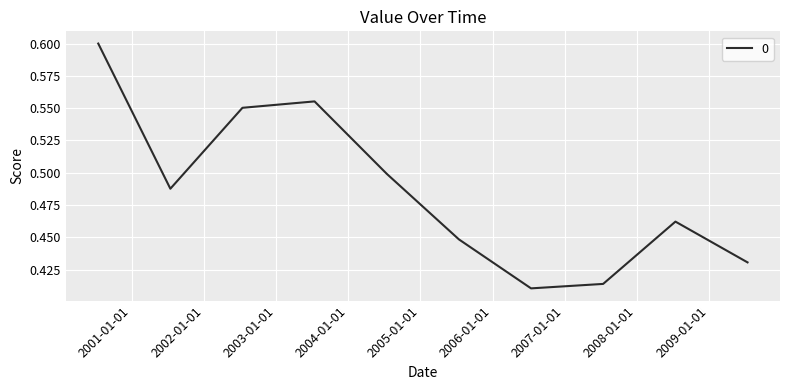

List the labels in order of value, largest first.

2000-07-15, 2003-07-15, 2002-07-15, 2004-07-15, 2001-07-15, 2008-07-15, 2005-07-15, 2009-07-15, 2007-07-15, 2006-07-15